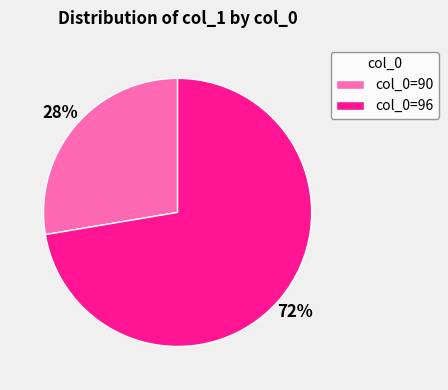

To the nearest percent, what is the average slice percentage?

50%